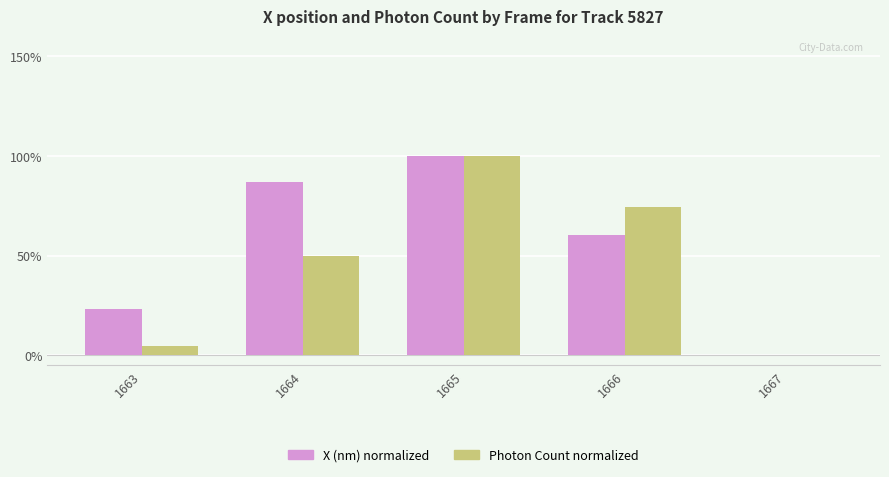

At which category does the chart reach its peak across all series?

1665